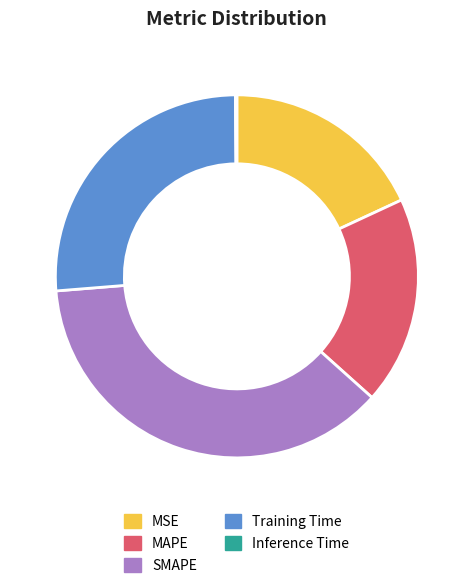

True or false: MAPE accounts for 19% of the total.

True